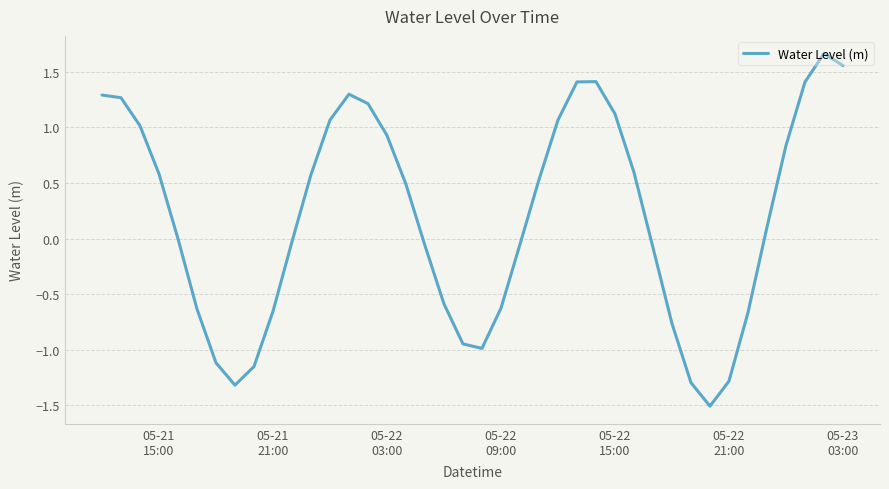

What is the difference between the maximum and minimum values?

3.2